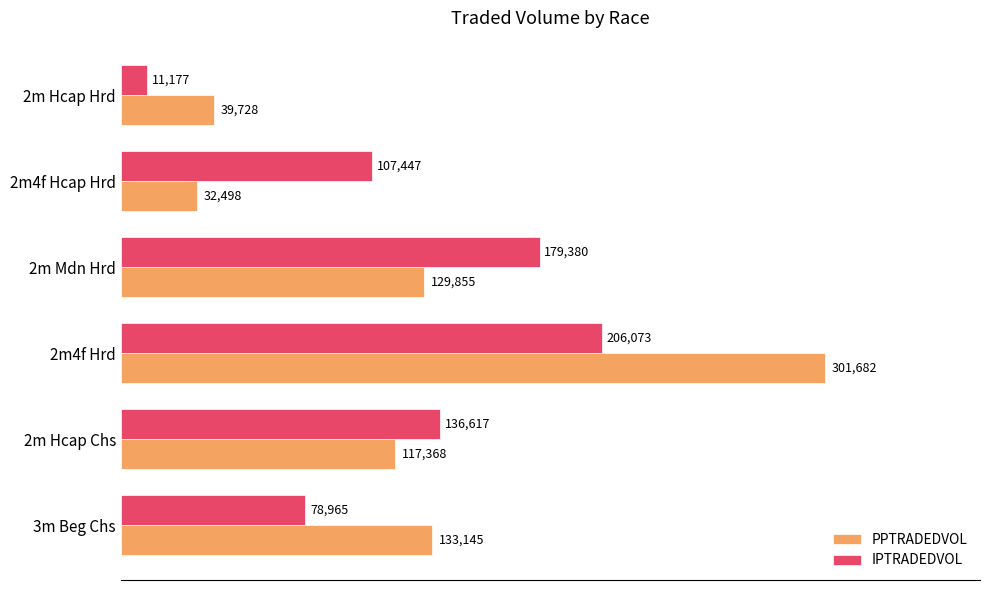

What is the difference between the second highest and minimum values in the PPTRADEDVOL series?

100647.1